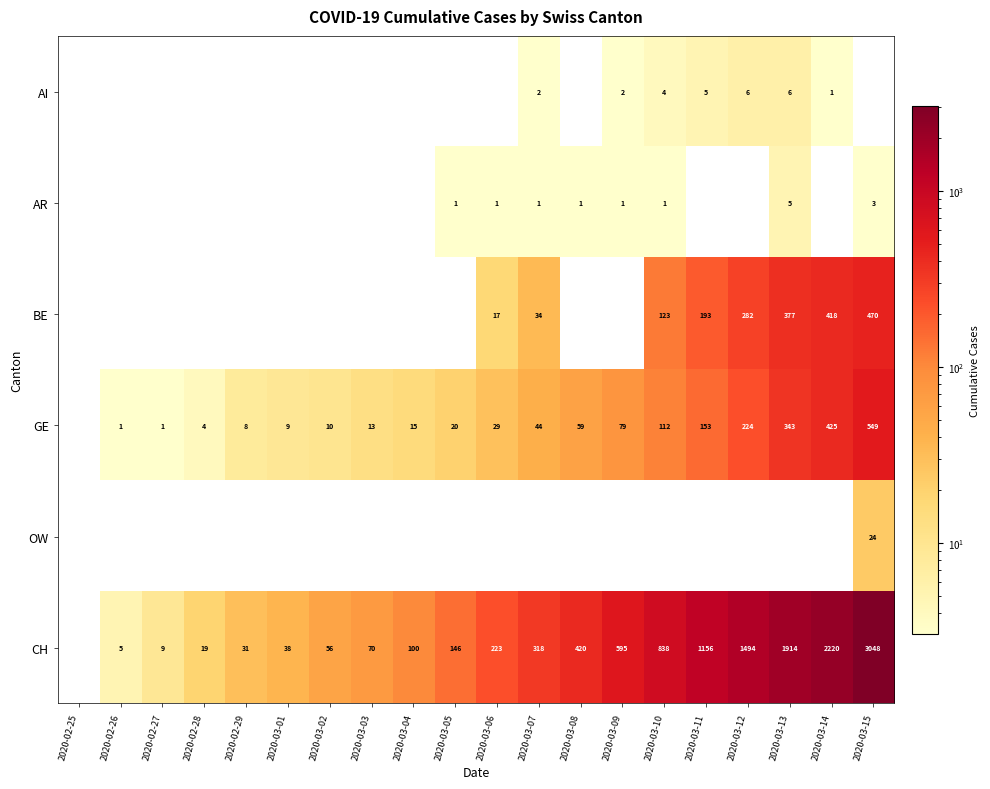

The value of CH at 2020-03-06 is 223. True or false?

True